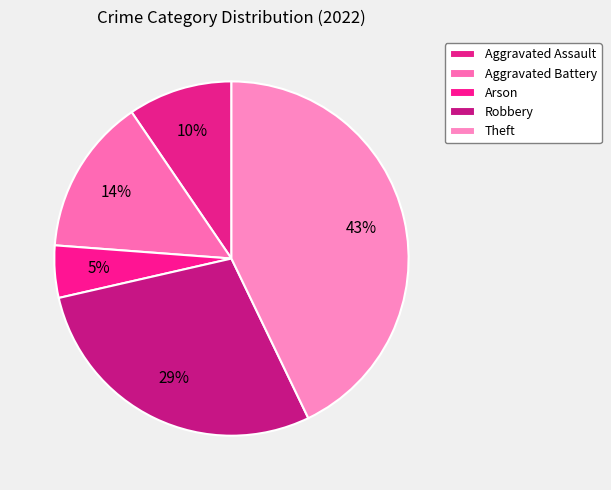

Is there any slice that represents more than half of the pie?

No